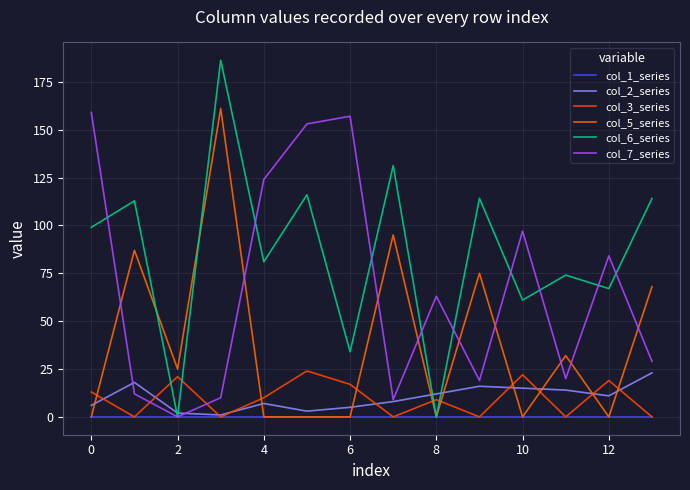

Count the number of data series in this chart.

6